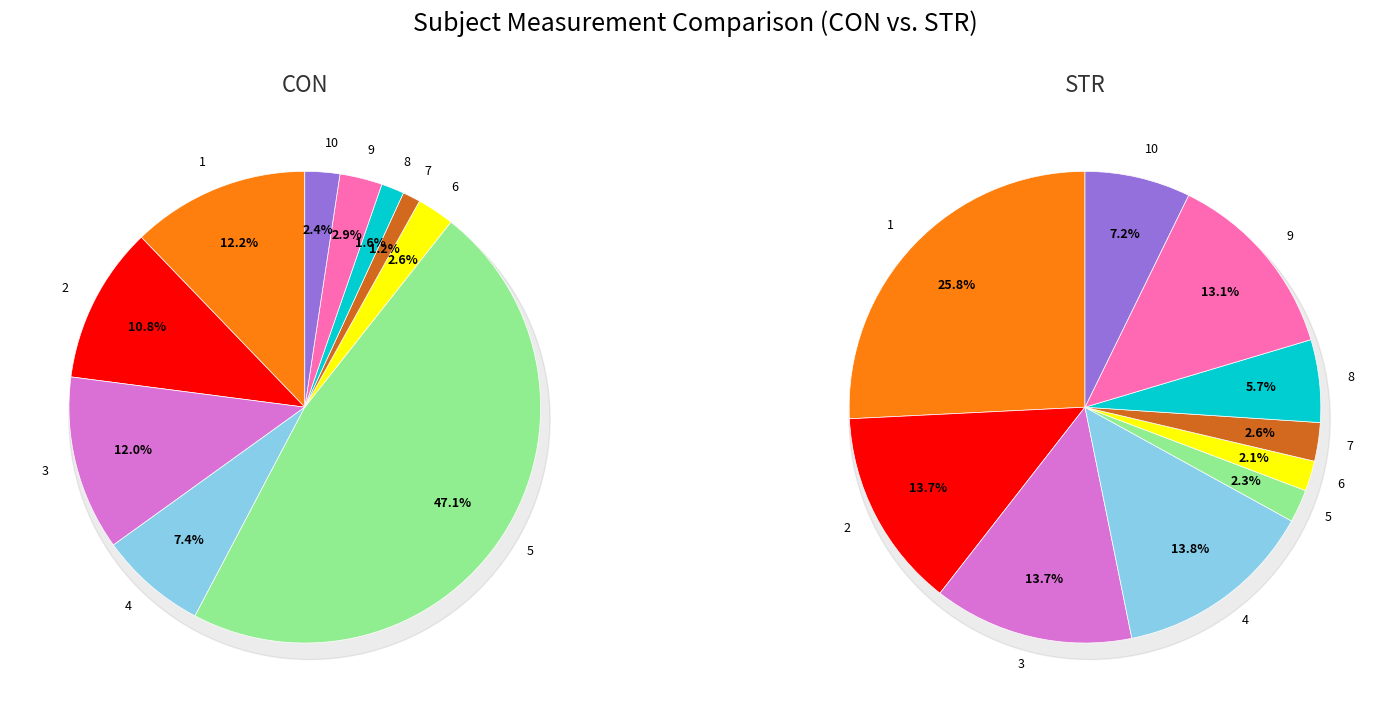

To the nearest percent, what percentage of the pie is 9?

3%